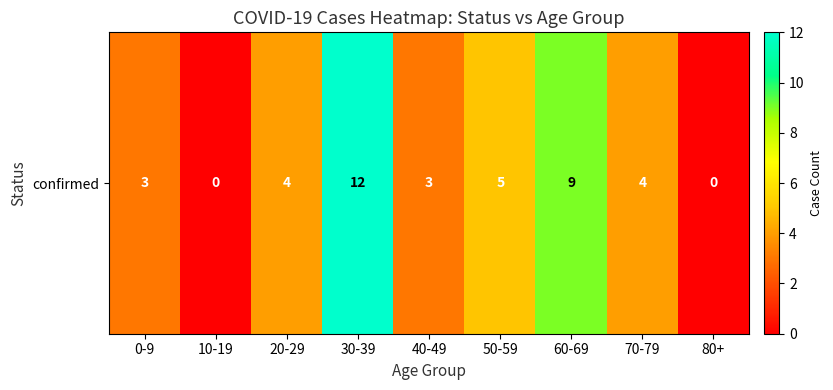

The chart shows a value of 5 at 30-39. True or false?

False